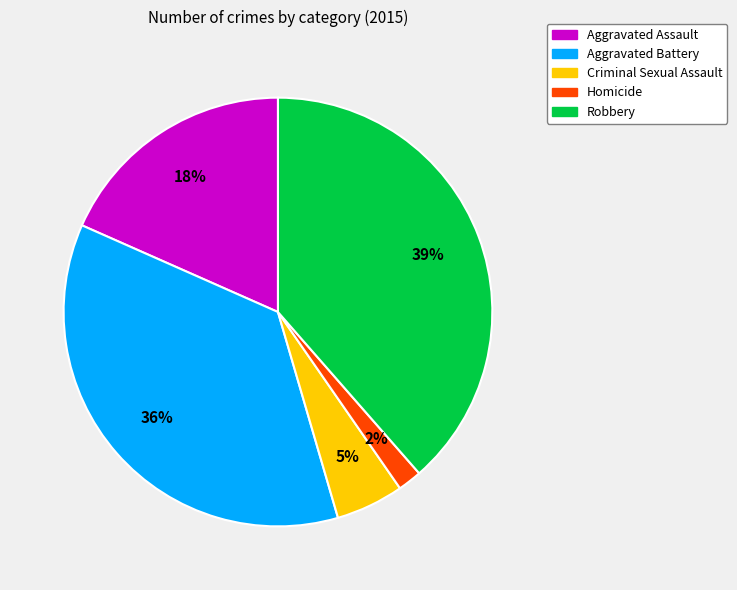

Combined, do Aggravated Assault and Aggravated Battery account for over 50%?

Yes